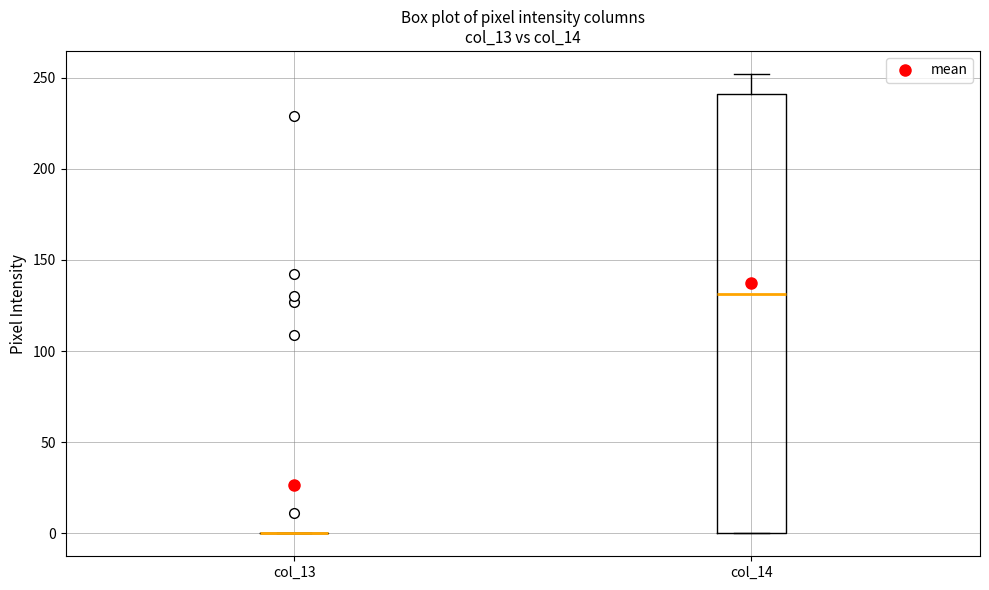

Reading left to right, read every box against the y-axis: the position of its median line, the range the box covers, and the ends of its whiskers. The values are not printed on the chart, so give them approximately, as read against the axis.

col_13: box collapsed to a line at 0, whiskers 0 to 0
col_14: median 130, box 0 to 240, whiskers 0 to 250